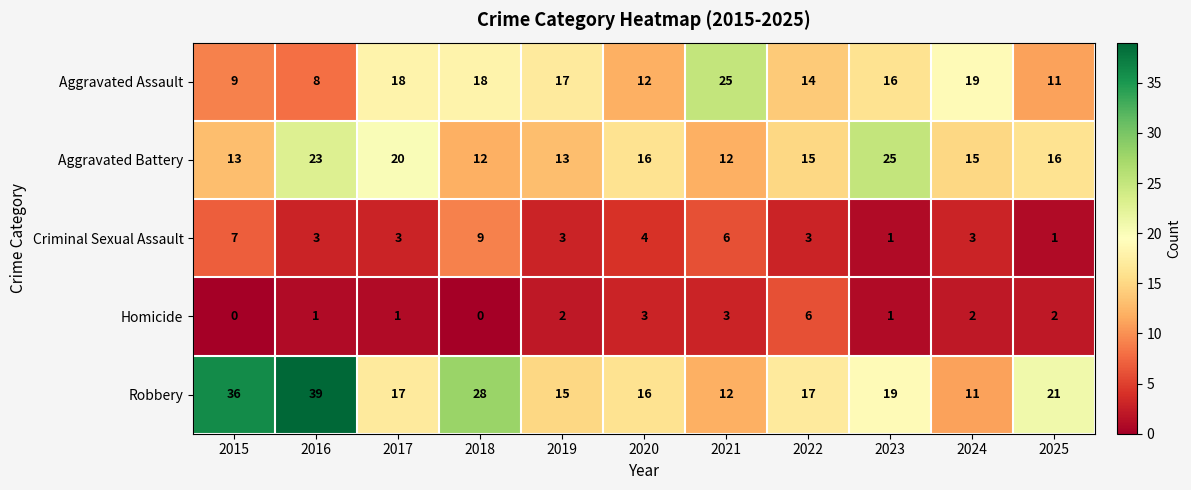

The value of Robbery at 2020 is 10. True or false?

False